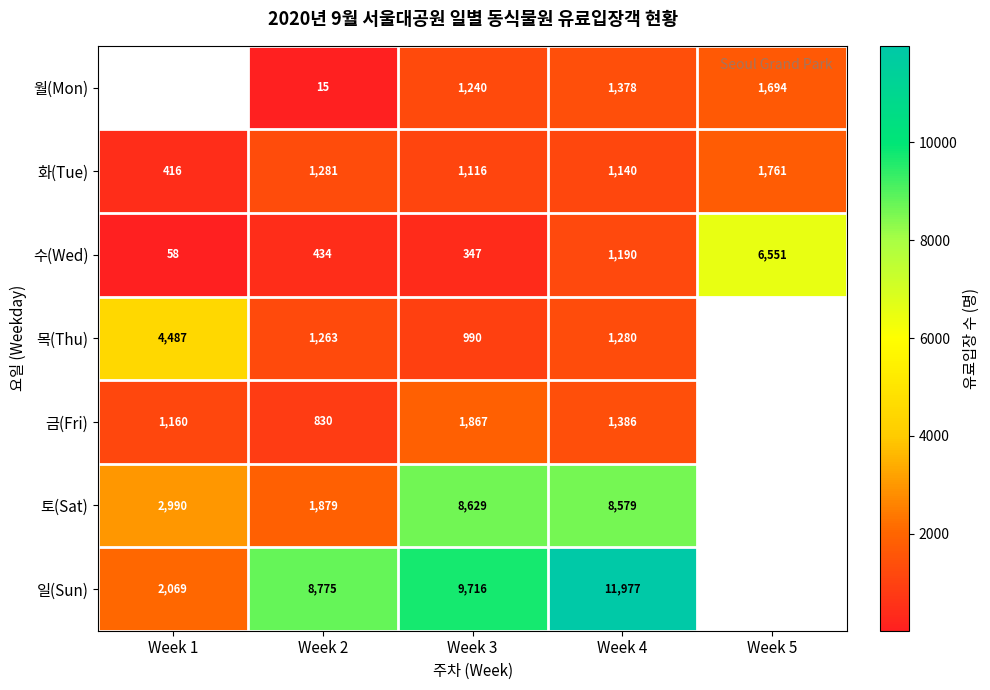

What is the approximate value of 수(Wed) at Week 3, to the nearest 100?

300